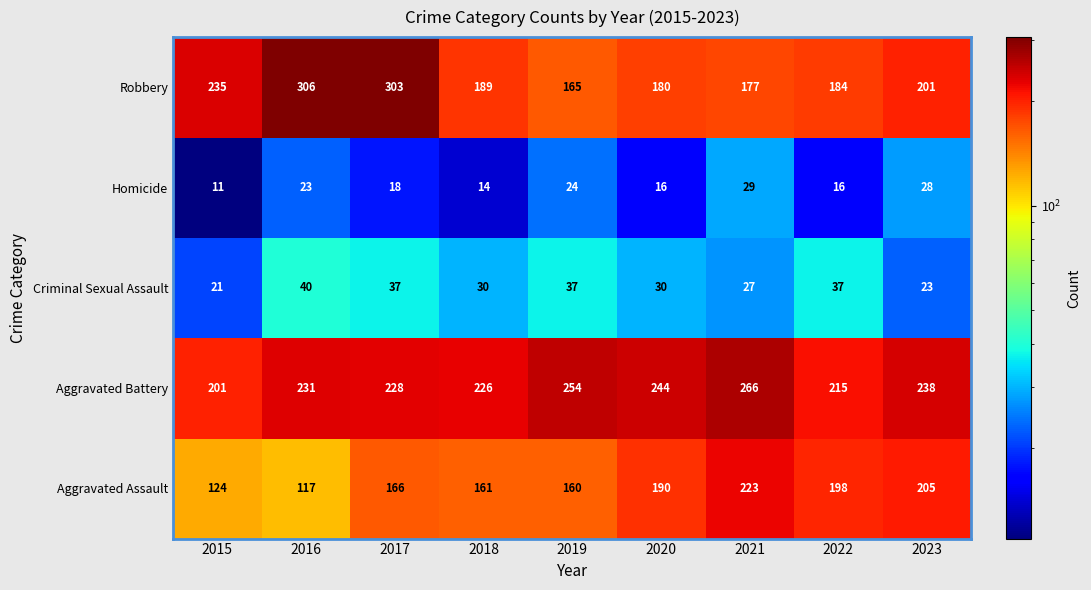

What value does the Homicide series have at 2022, to the nearest 5?

15